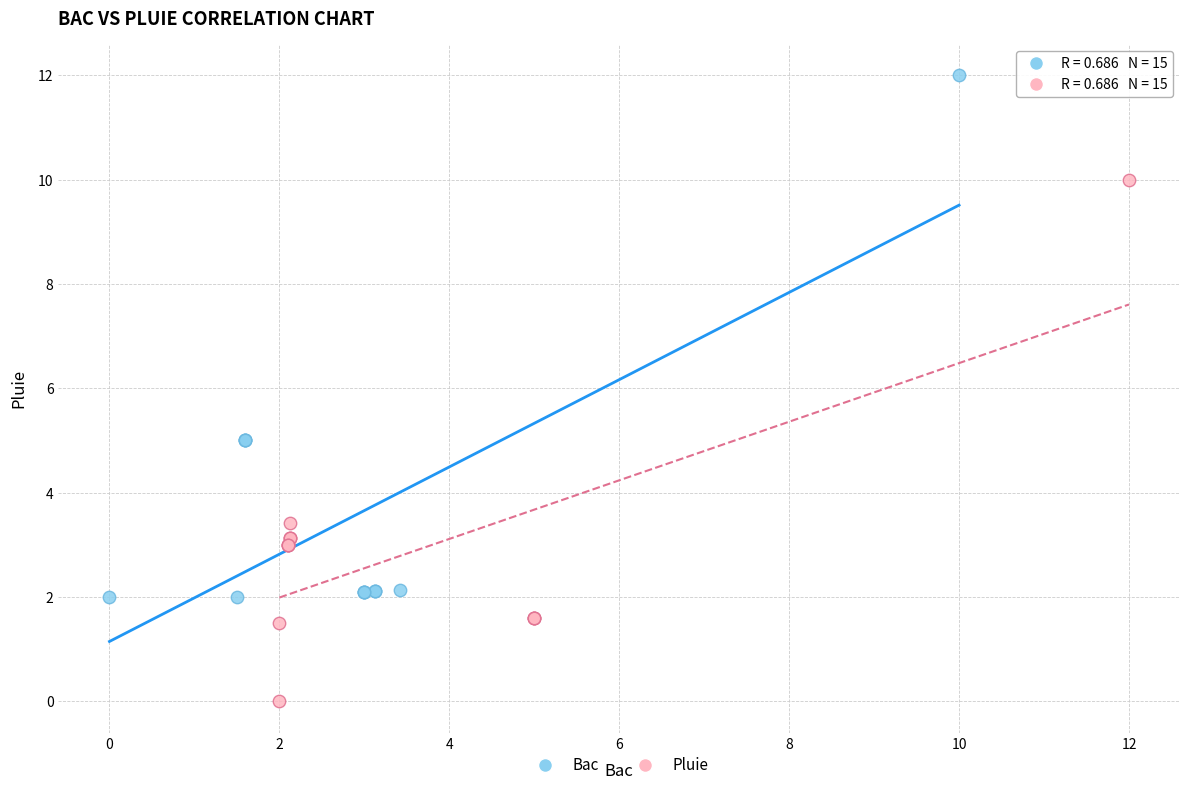

Which series contains the highest Y value?

Bac